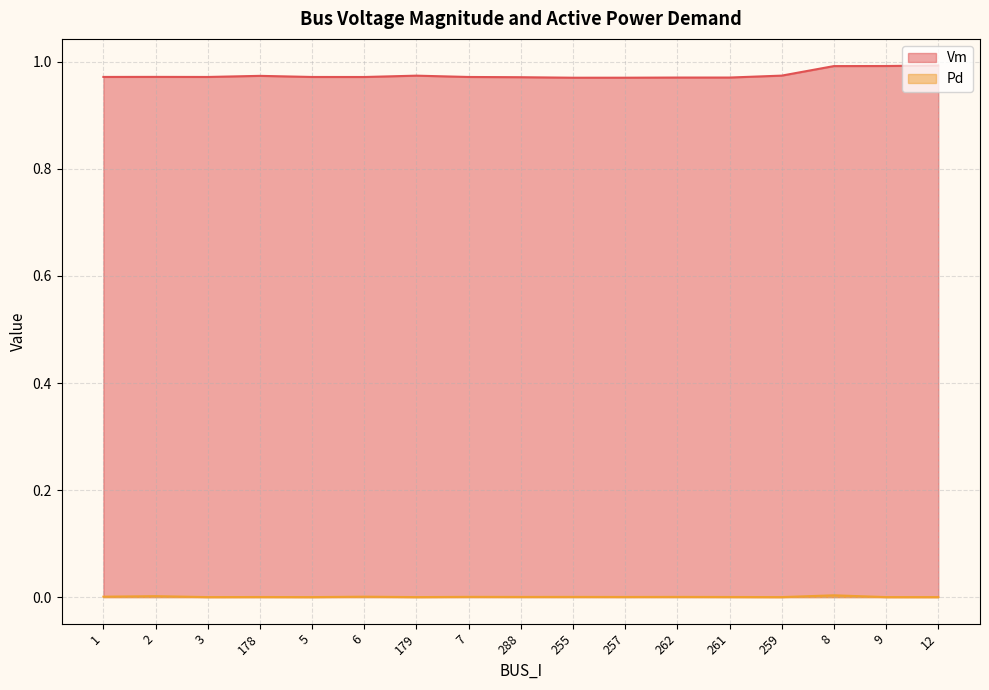

What is the label of the 13th point from the left?

261